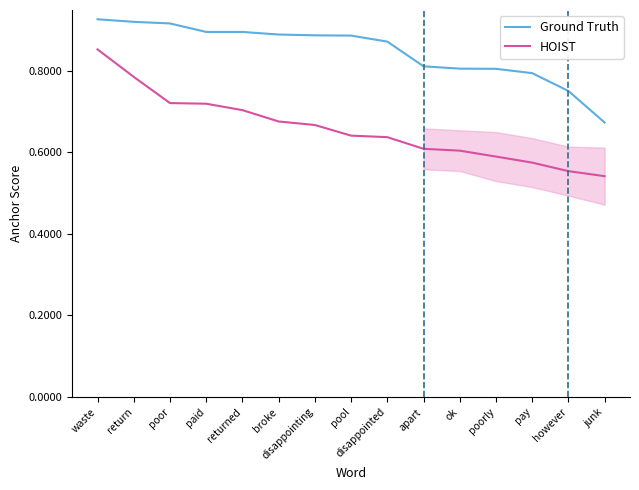

At which category is the sum across all series the highest?

waste